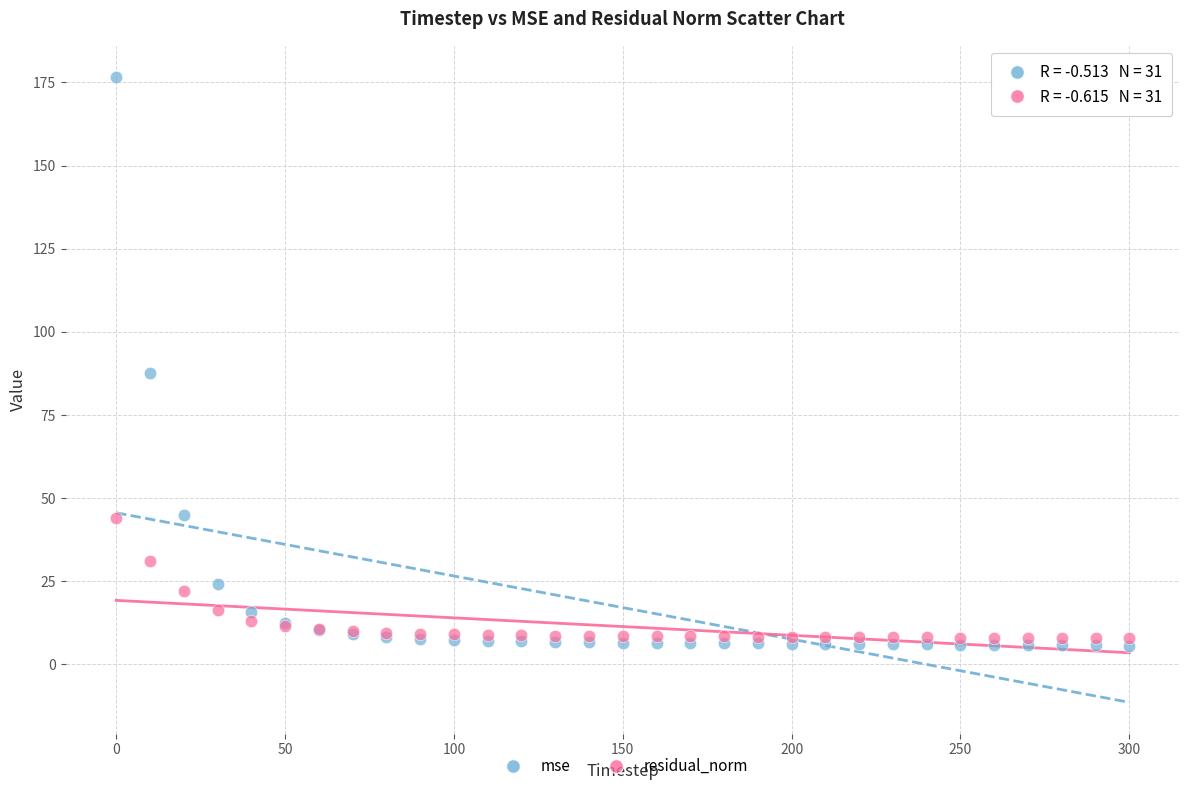

What are all the series names shown in the legend?

mse, residual_norm